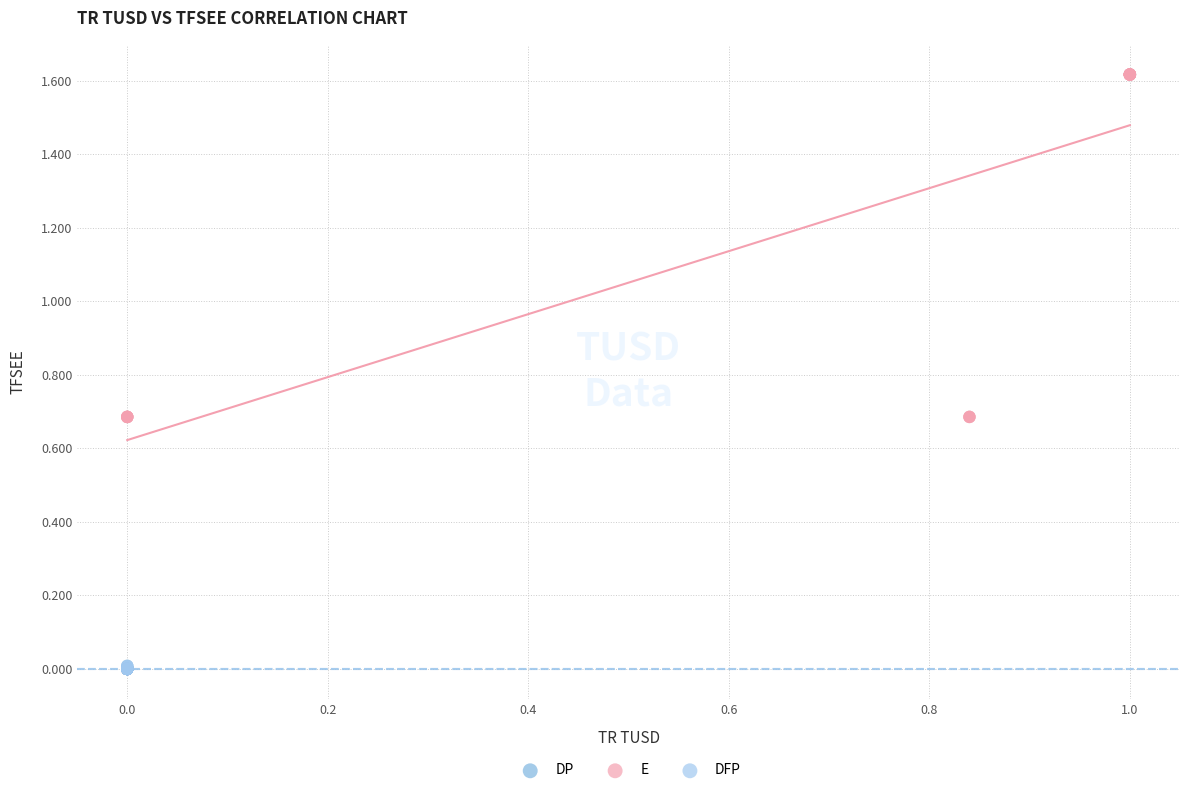

Which series has the largest Y range (max minus min)?

E